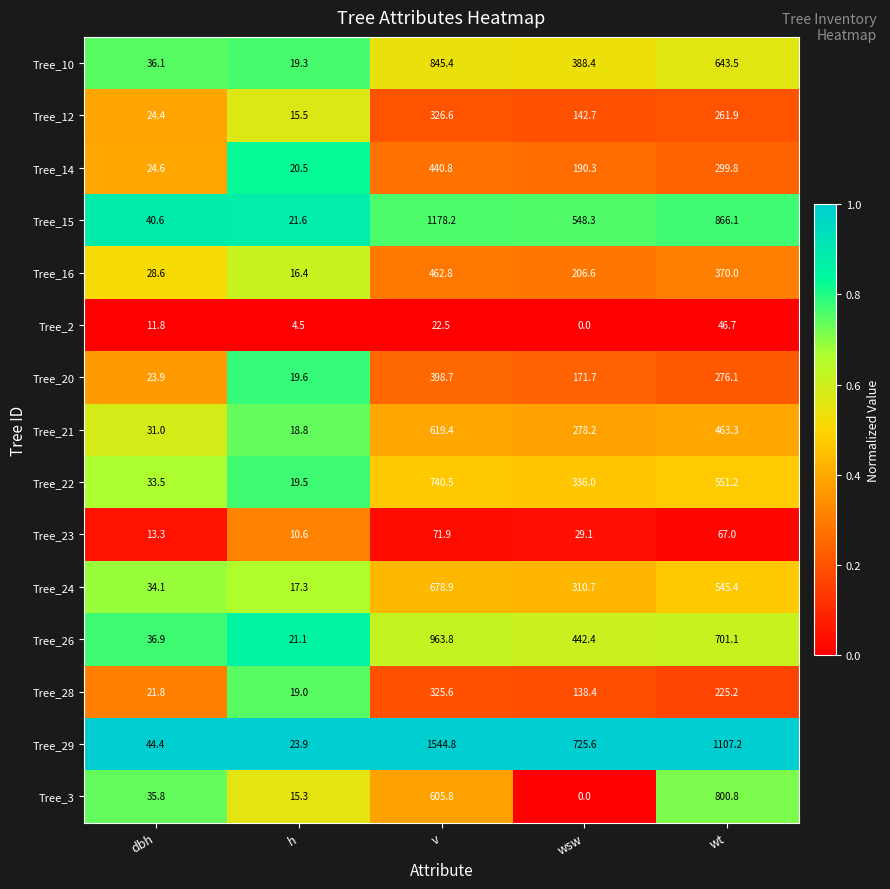

What is the sum of all Tree_14 values?

976.0